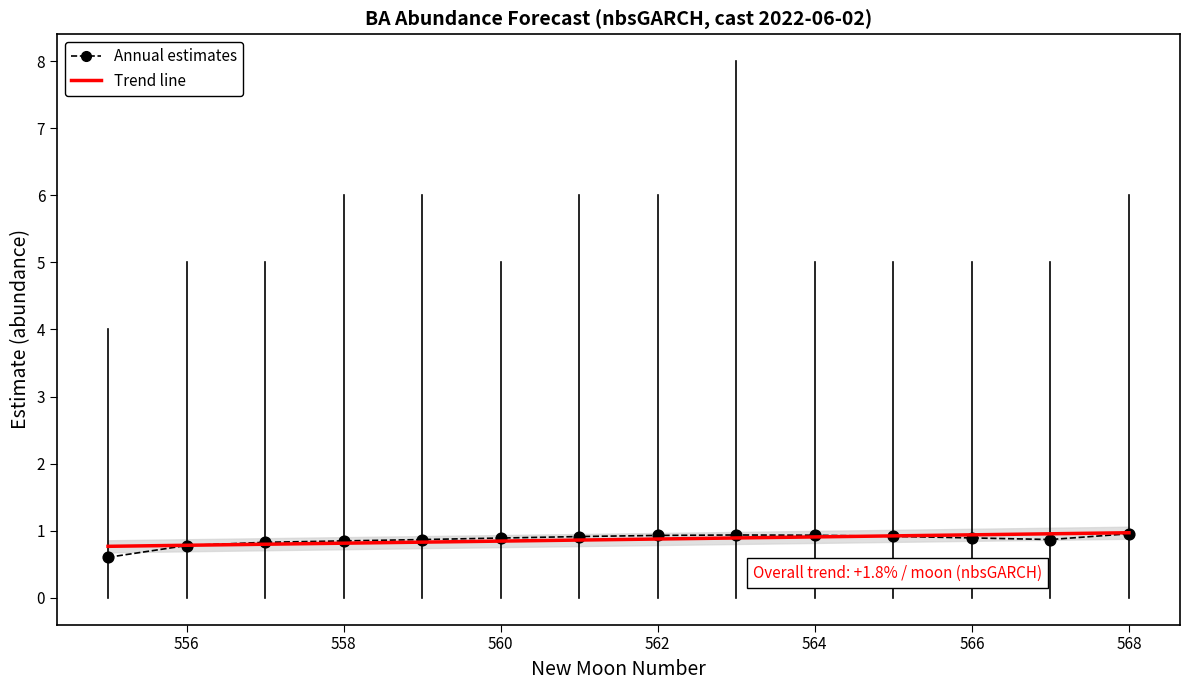

What are all the series names shown in the legend?

Annual estimates, Trend line